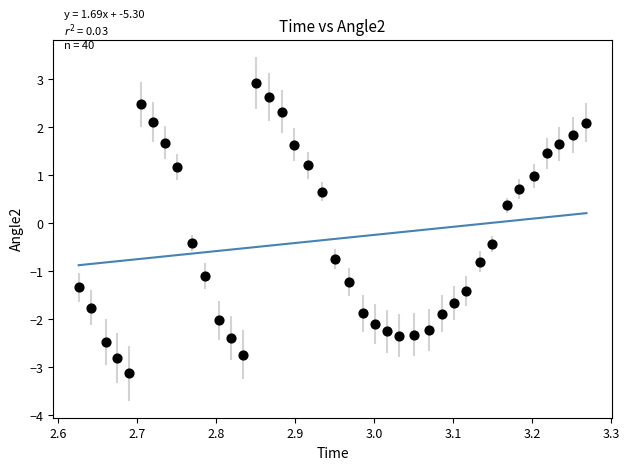

What is the range of X values (max minus min)?

0.6